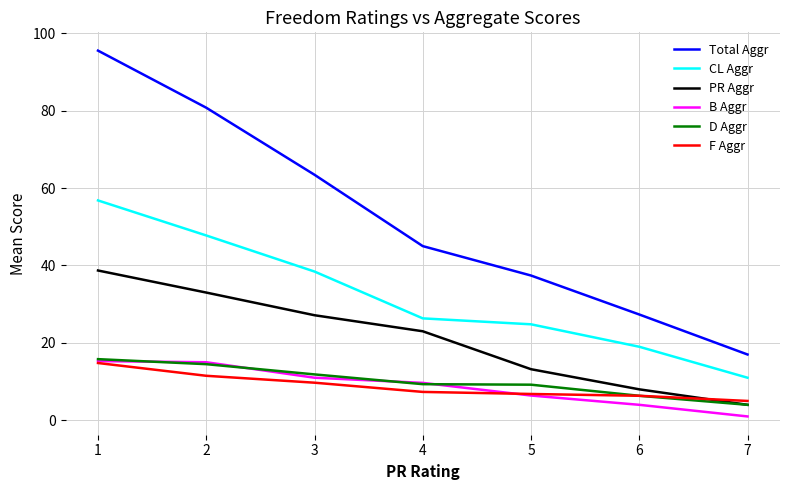

Which series has the widest spread of values?

Total Aggr